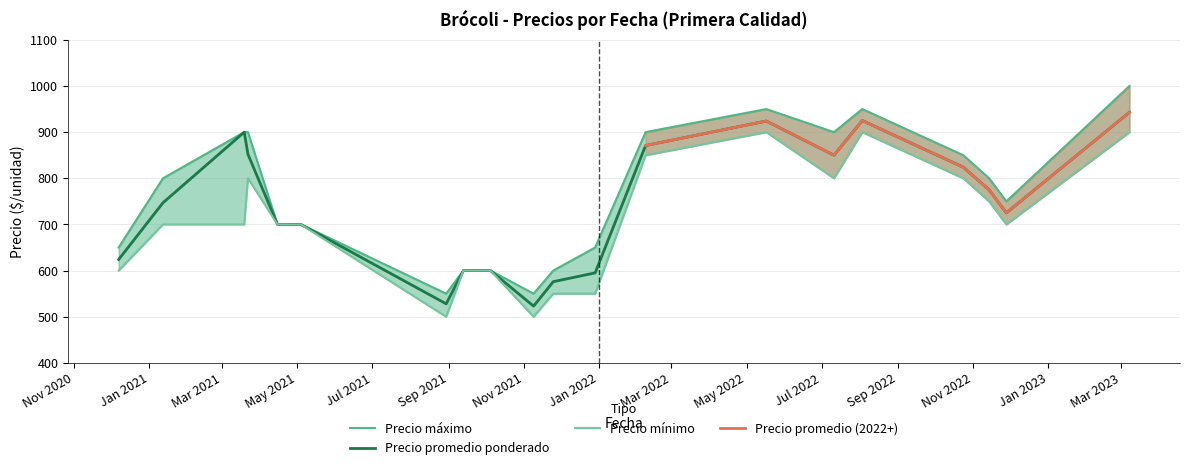

True or false: Precio maximo and Precio minimo intersect in this chart.

False